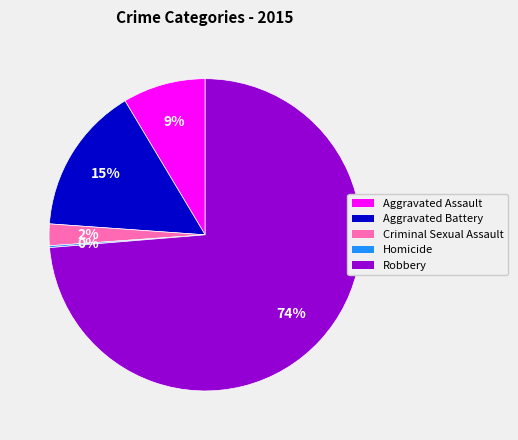

Which has a higher value, Aggravated Battery or Robbery?

Robbery